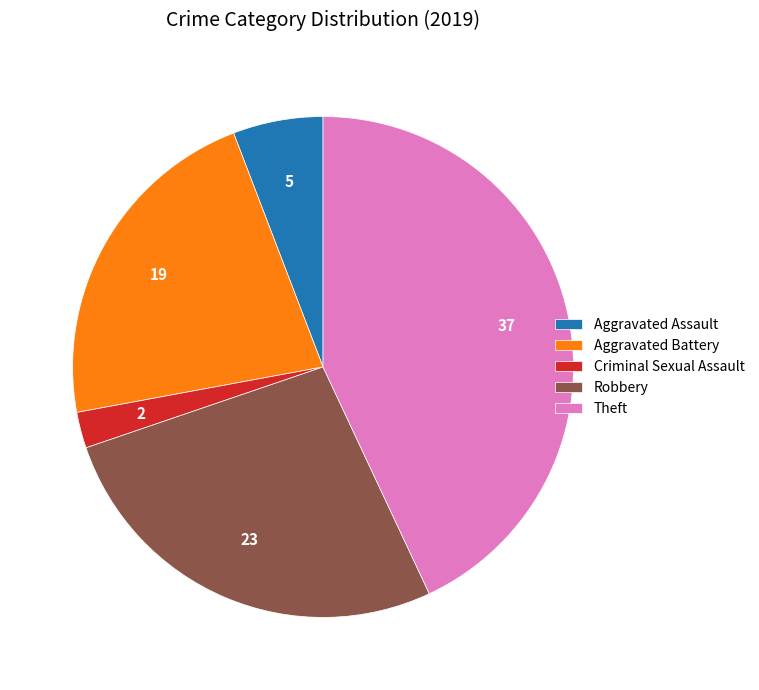

Rank the categories by value from highest to lowest.

Theft, Robbery, Aggravated Battery, Aggravated Assault, Criminal Sexual Assault